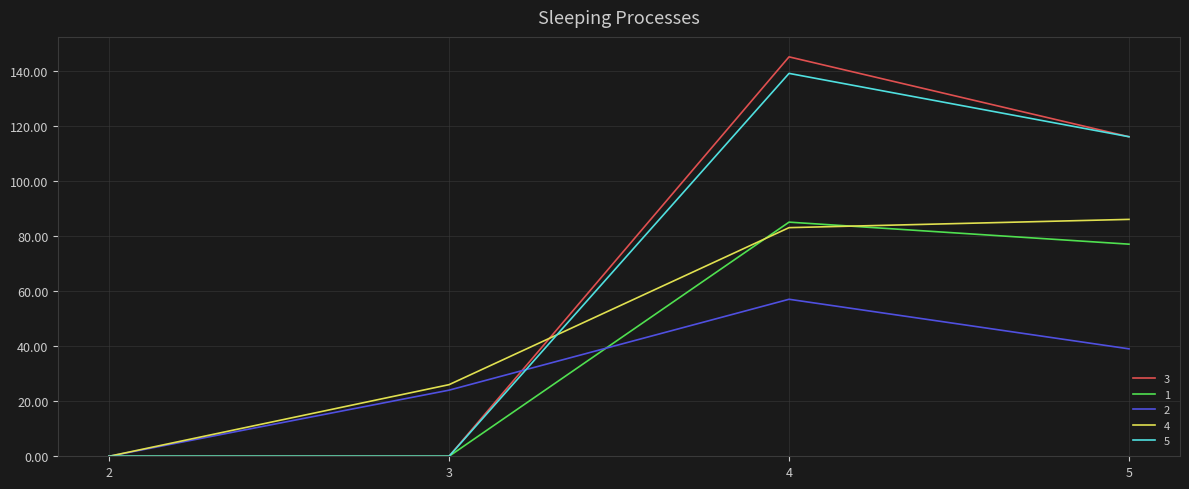

Reading left to right, extract all data points from this chart.

3: 0	0	145	116
1: 0	0	85	77
2: 0	24	57	39
4: 0	26	83	86
5: 0	0	139	116